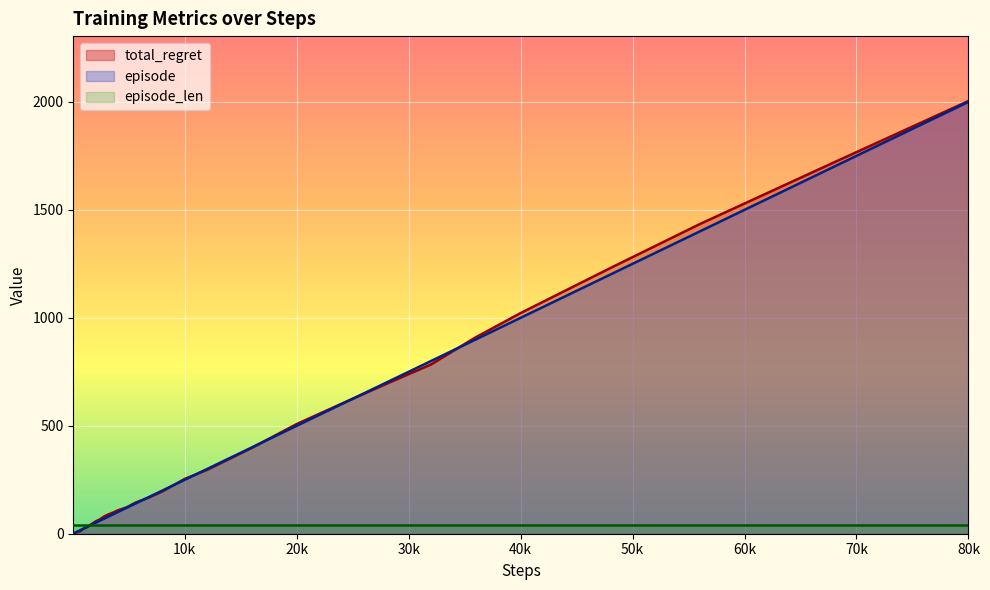

Which series has the largest total across all categories?

total_regret